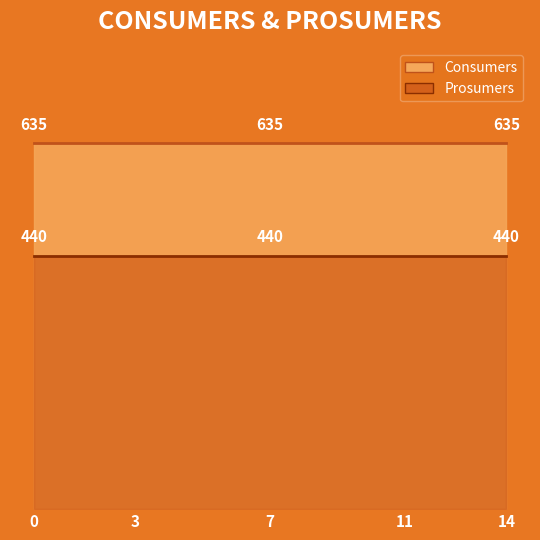

True or false: Consumers and Prosumers intersect in this chart.

False